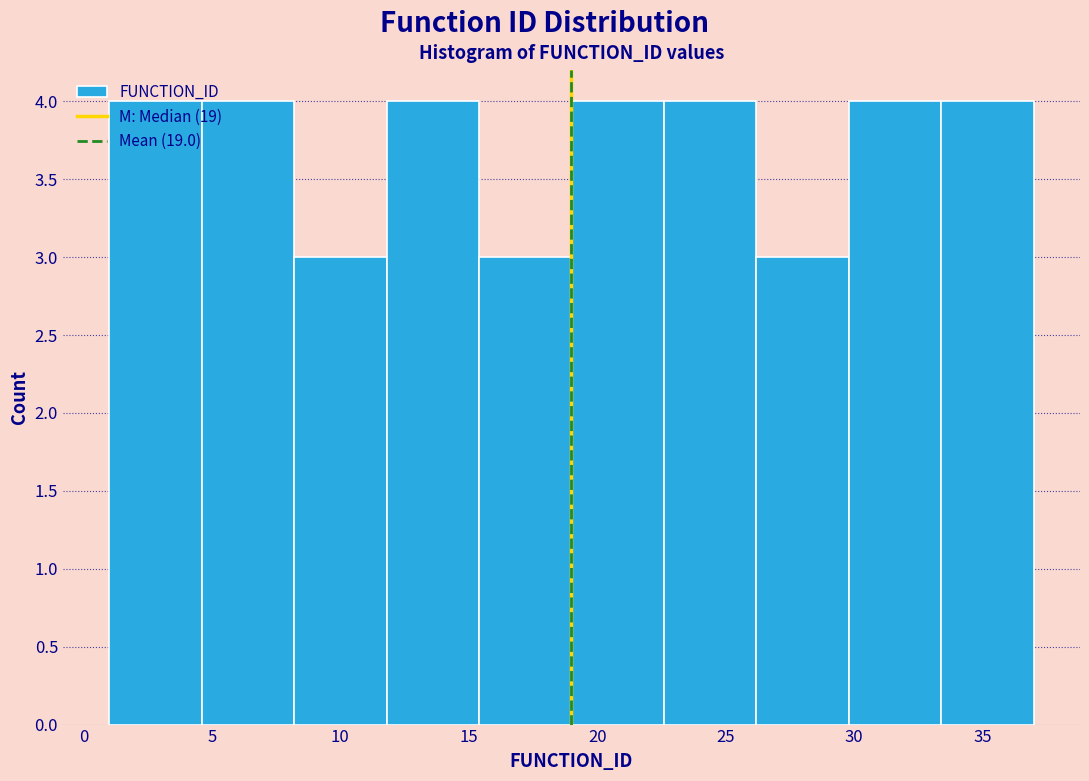

How tall is the bar that spans 22.6 to 26.2 on the x-axis? Neither the bar edges nor the heights are printed on the chart, so give them approximately, as read against the axes.

4